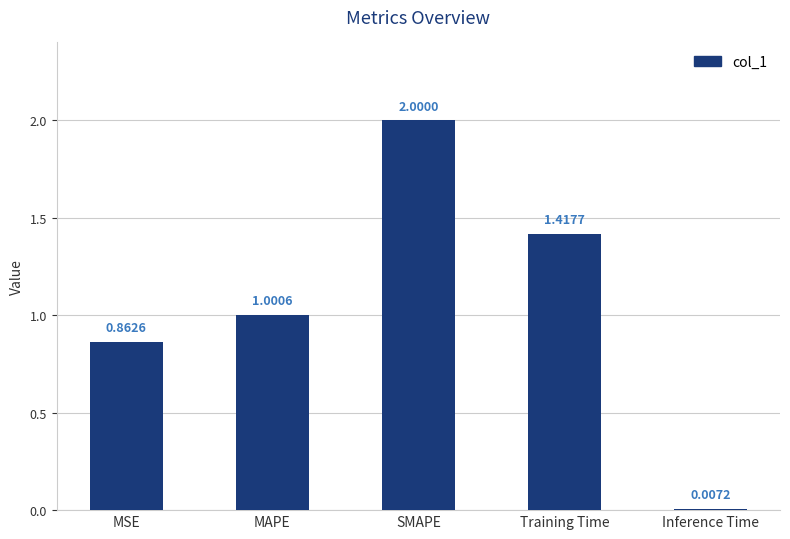

List the labels in order of value, smallest first.

Inference Time, MSE, MAPE, Training Time, SMAPE